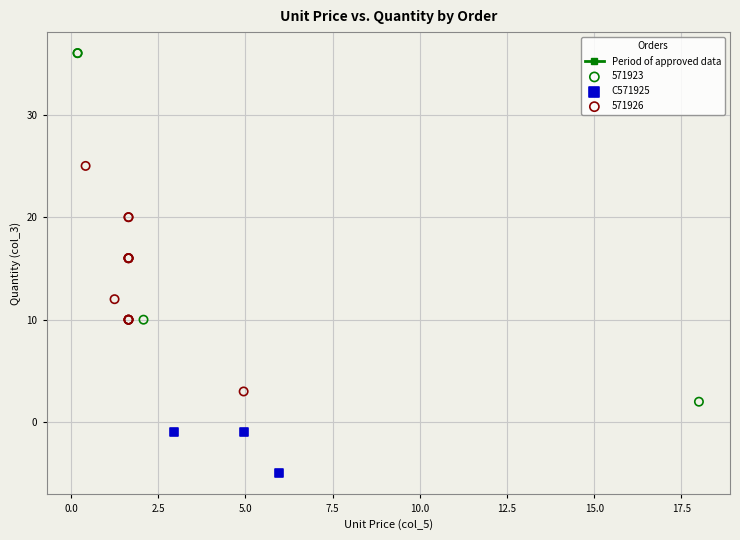

Which series contains the highest Y value?

571923